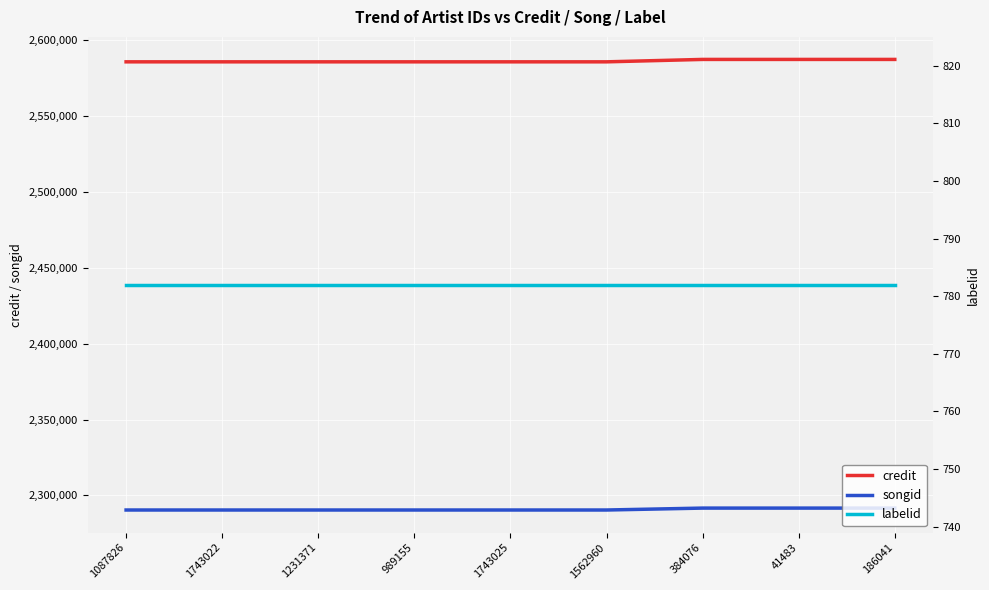

What is the label of the 3rd point from the left?

1231371